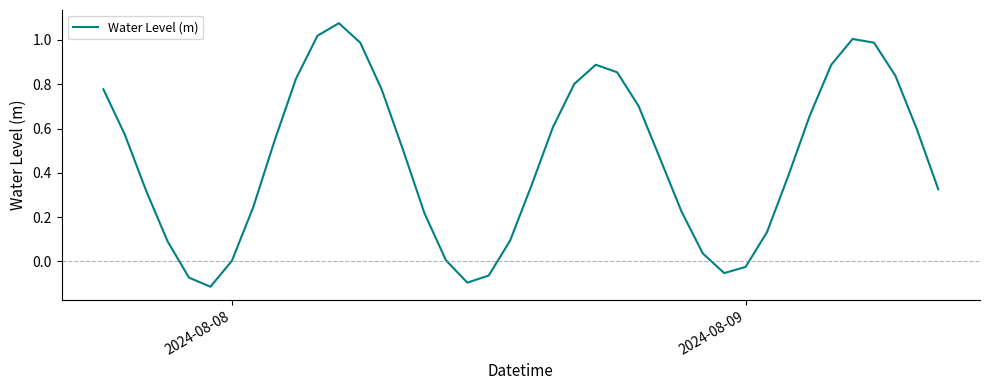

Is this an area chart (filled region under the line)?

No